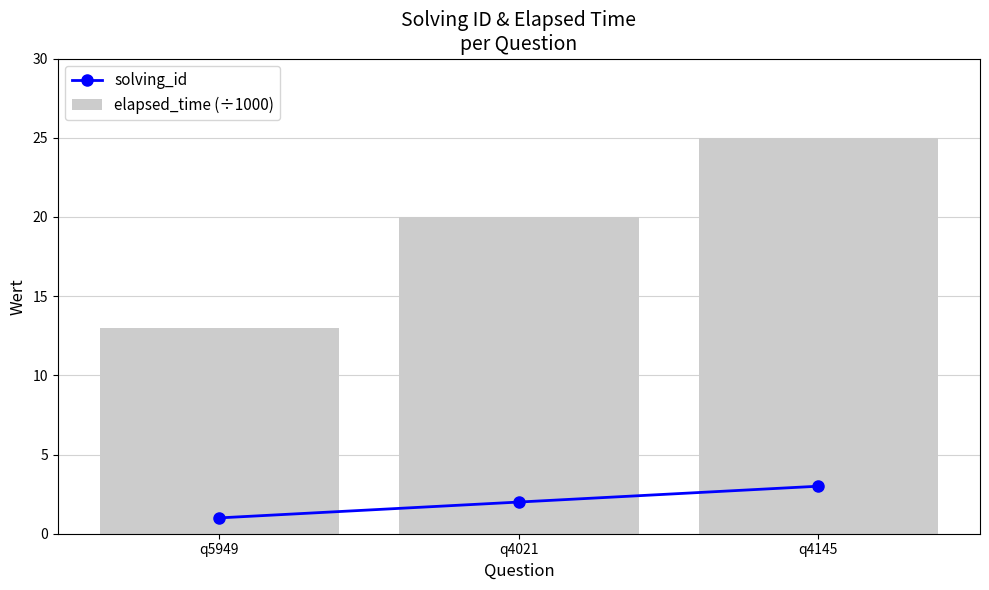

At which category is the sum across all series the highest?

q4145